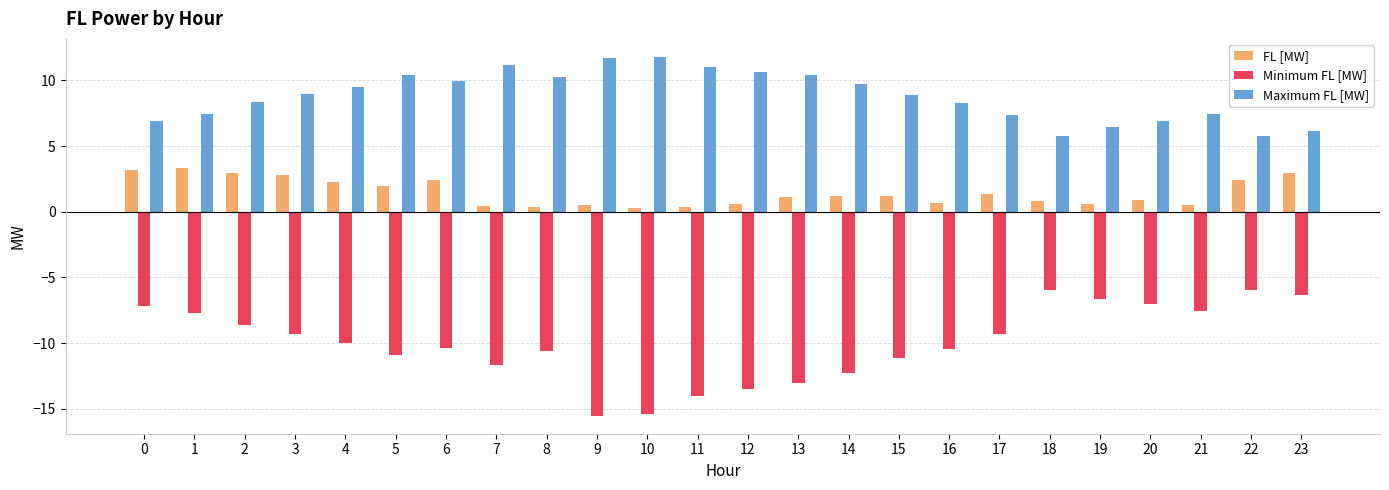

What is the smallest value displayed?

-15.5